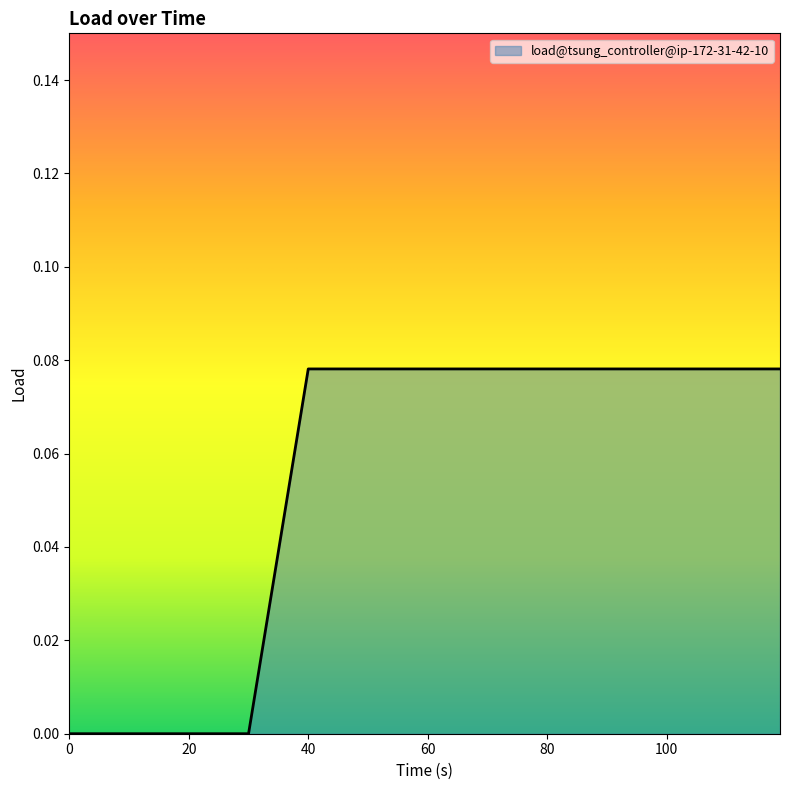

How many lines are shown in the chart?

1